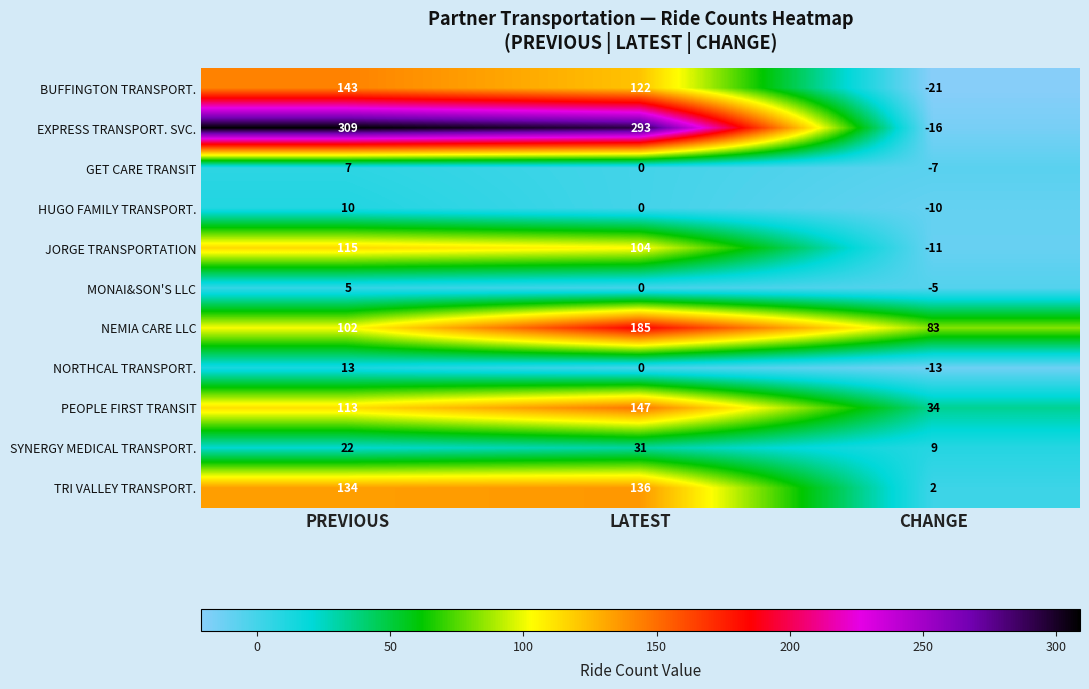

Which series has the largest range (max minus min)?

EXPRESS TRANSPORT. SVC.